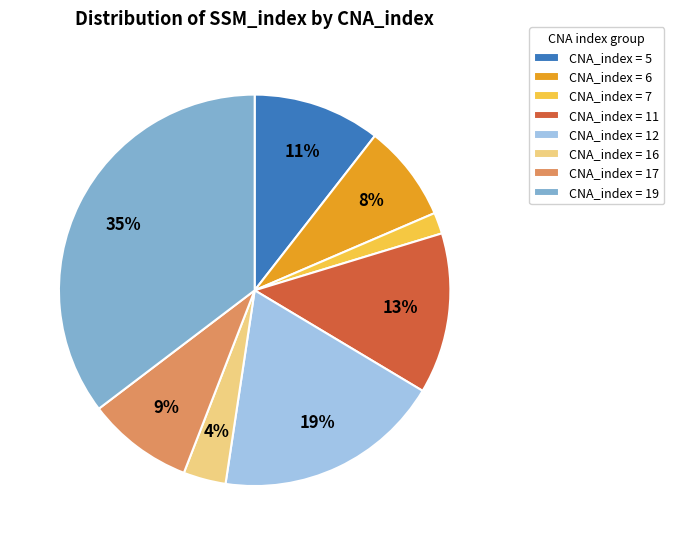

To the nearest percent, what portion does CNA_index = 6 represent?

8%